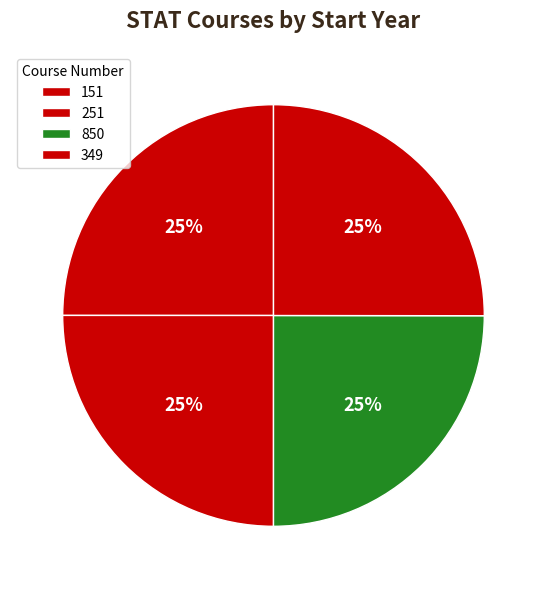

How many segments does this pie chart have?

4